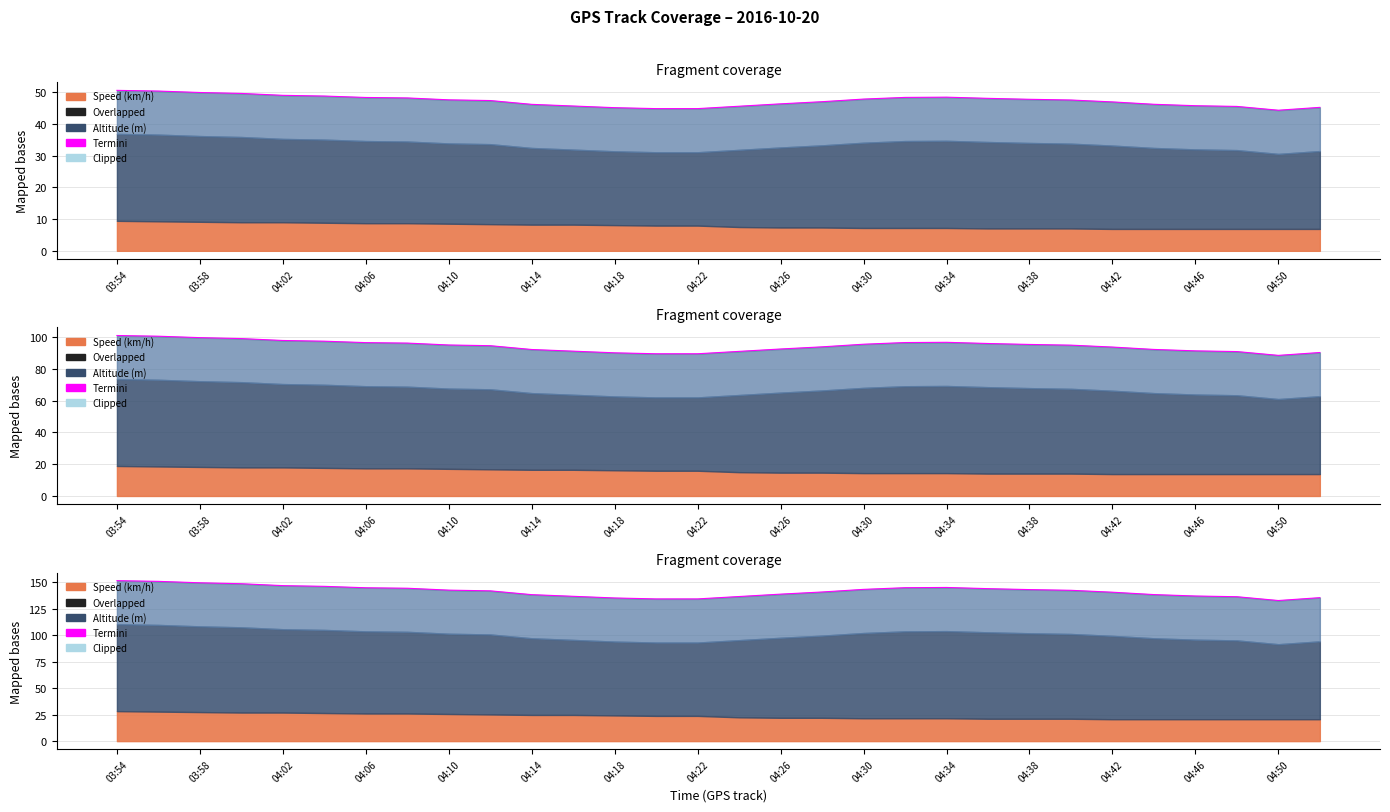

What position from the right is 04:38?

8